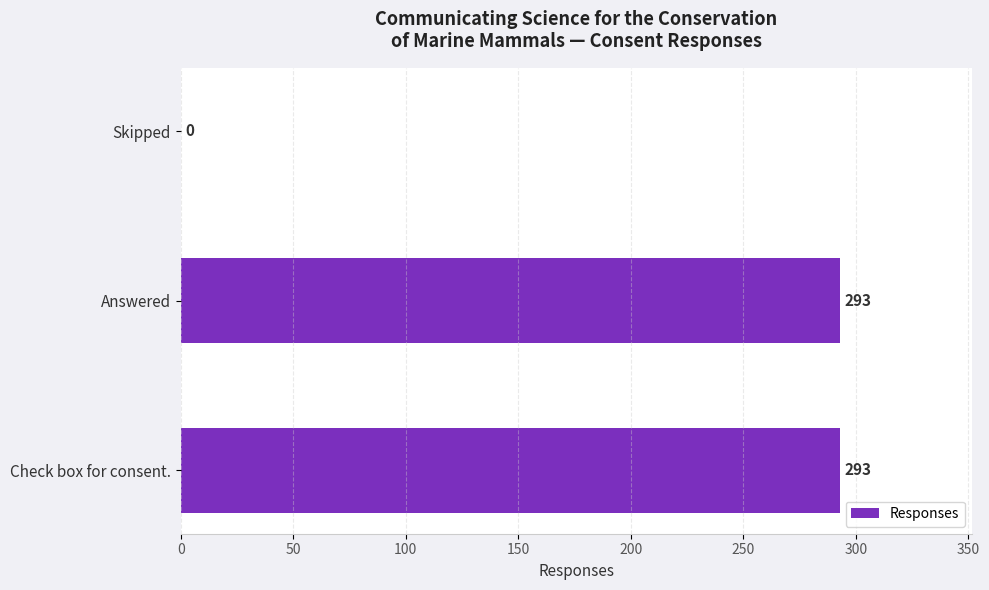

How many values are between 0 and 293?

3